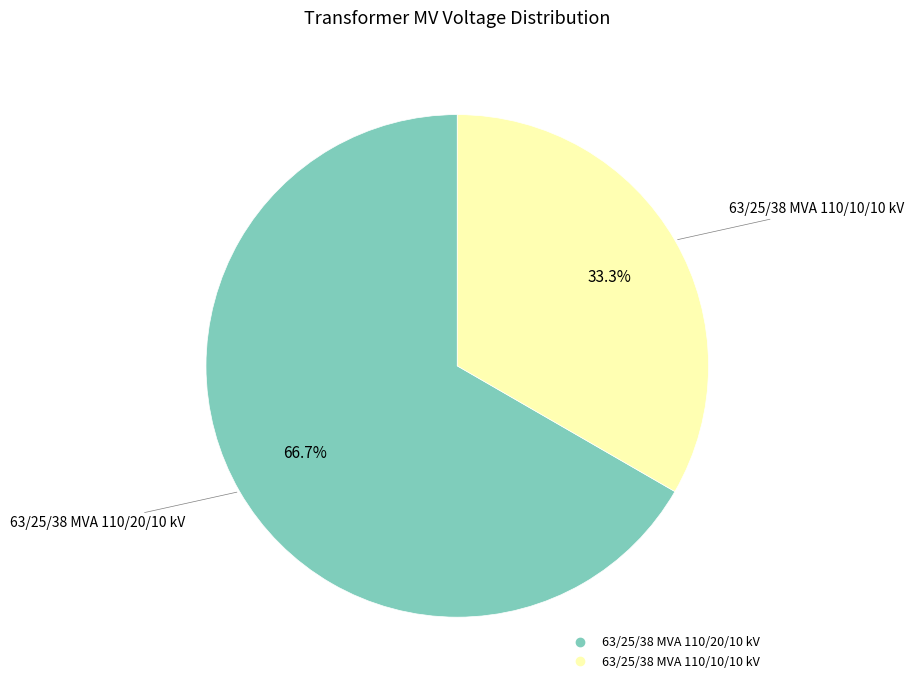

What is the majority slice?

63/25/38 MVA 110/20/10 kV